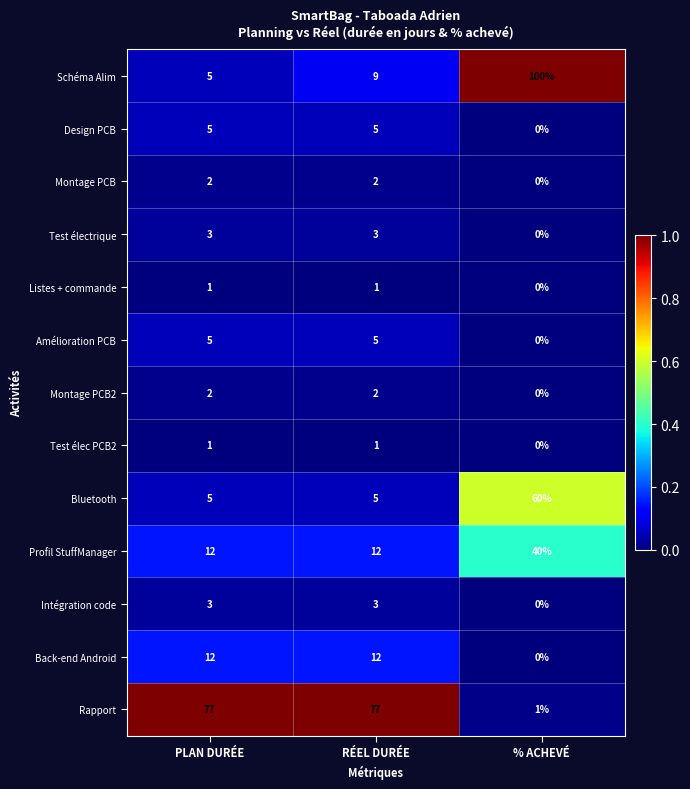

The Schéma Alim series shows 100 at % ACHEVÉ. True or false?

True